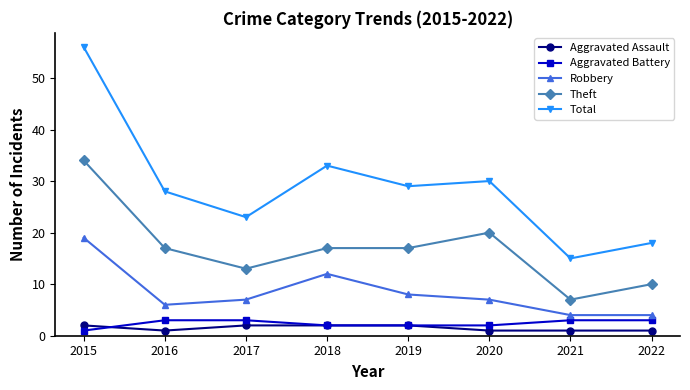

How many interior local peaks does the Total series have?

2